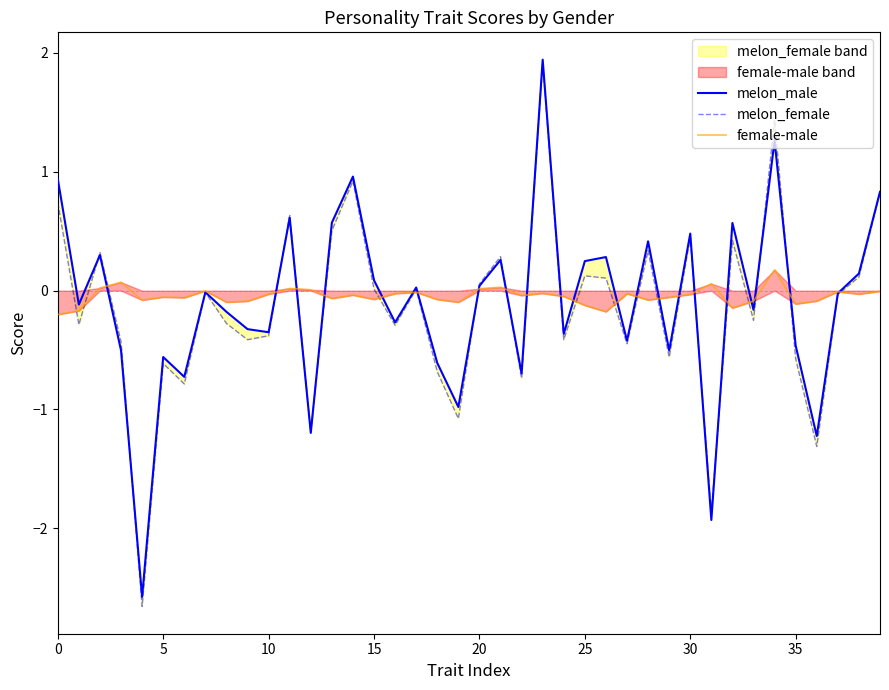

Which series has the largest range (max minus min)?

melon_female